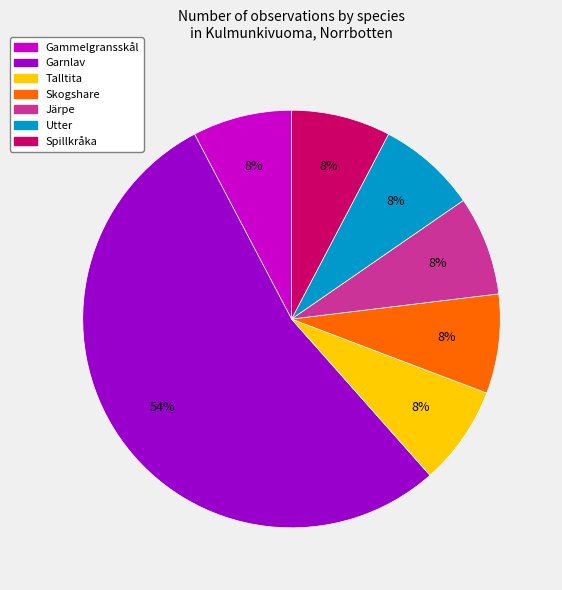

Do Järpe and Gammelgransskål together represent more than half of the pie?

No